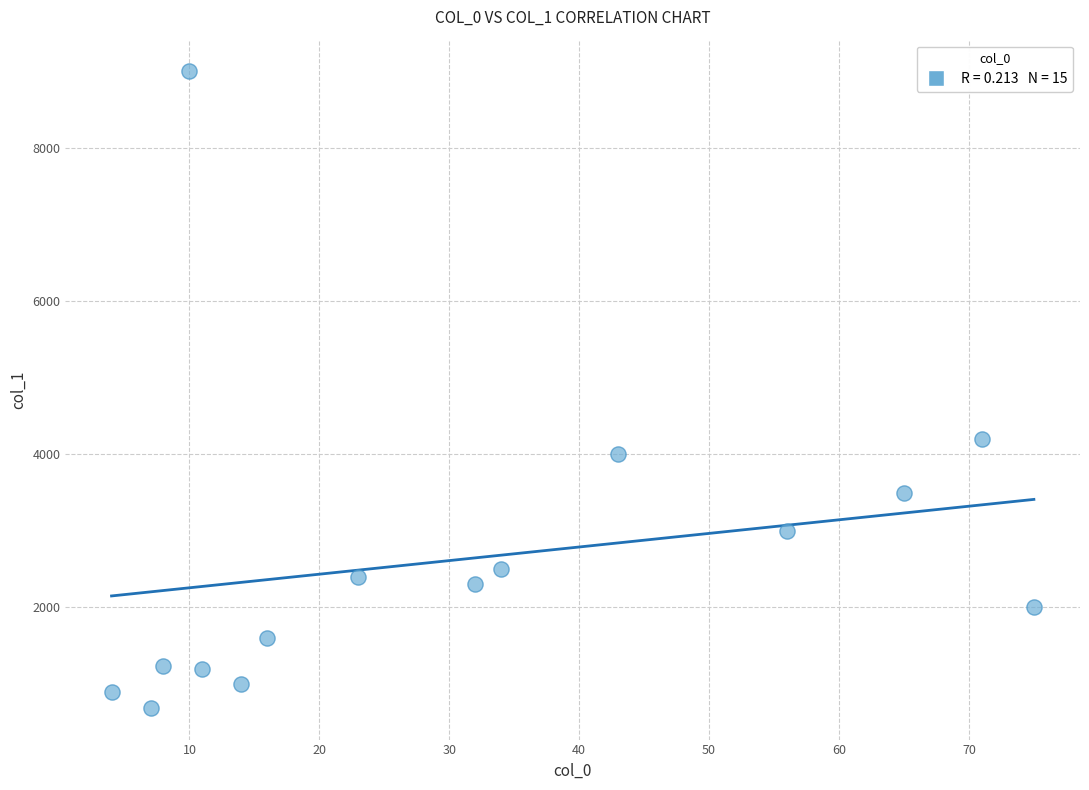

What Y value in the scatter plot is closest to 4845?

4200